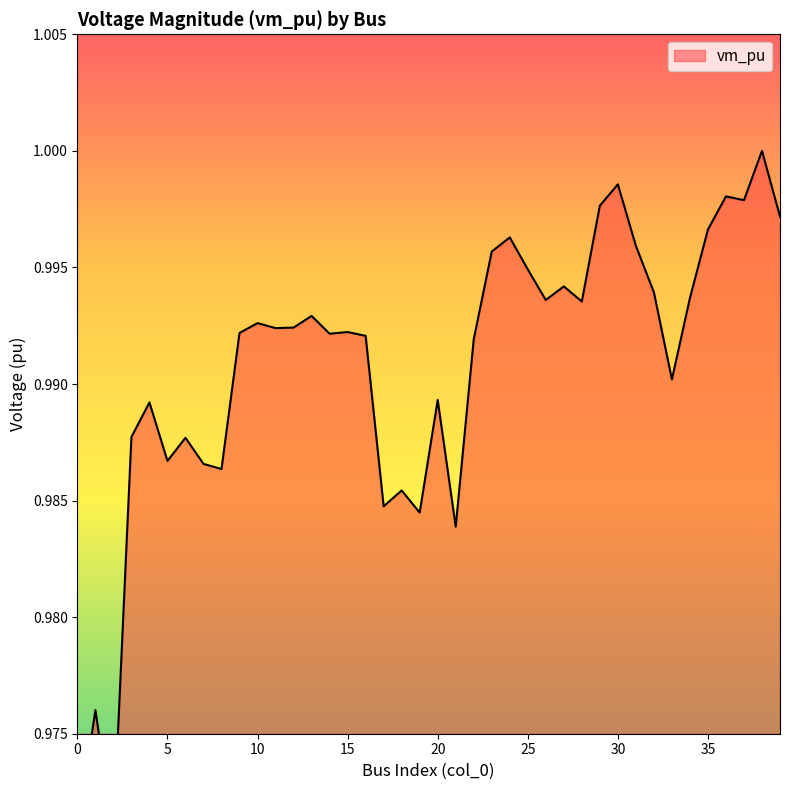

Which label corresponds to the largest value in the chart?

38